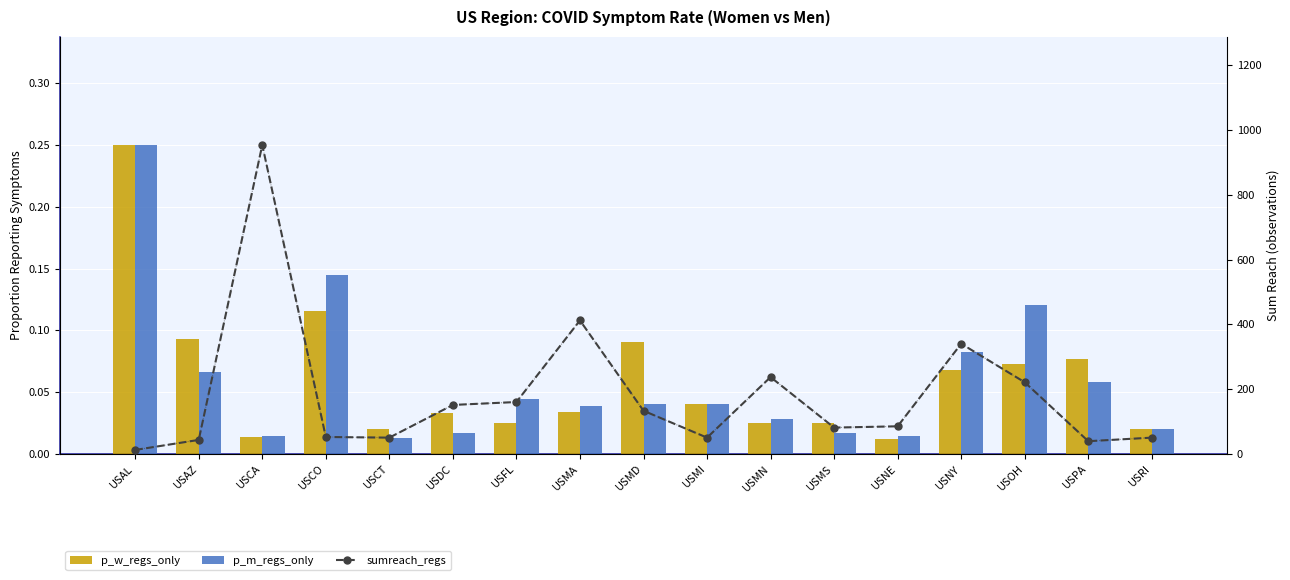

Rank the categories by p_m_regs_only value from lowest to highest.

USCT, USNE, USCA, USDC, USMS, USRI, USMN, USMA, USMD, USMI, USFL, USPA, USAZ, USNY, USOH, USCO, USAL